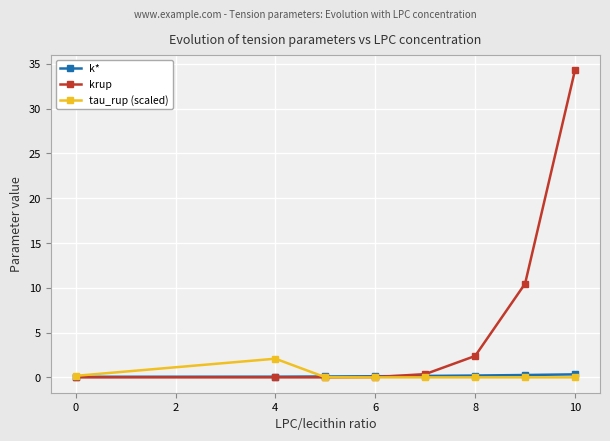

Which series has the largest range (max minus min)?

krup